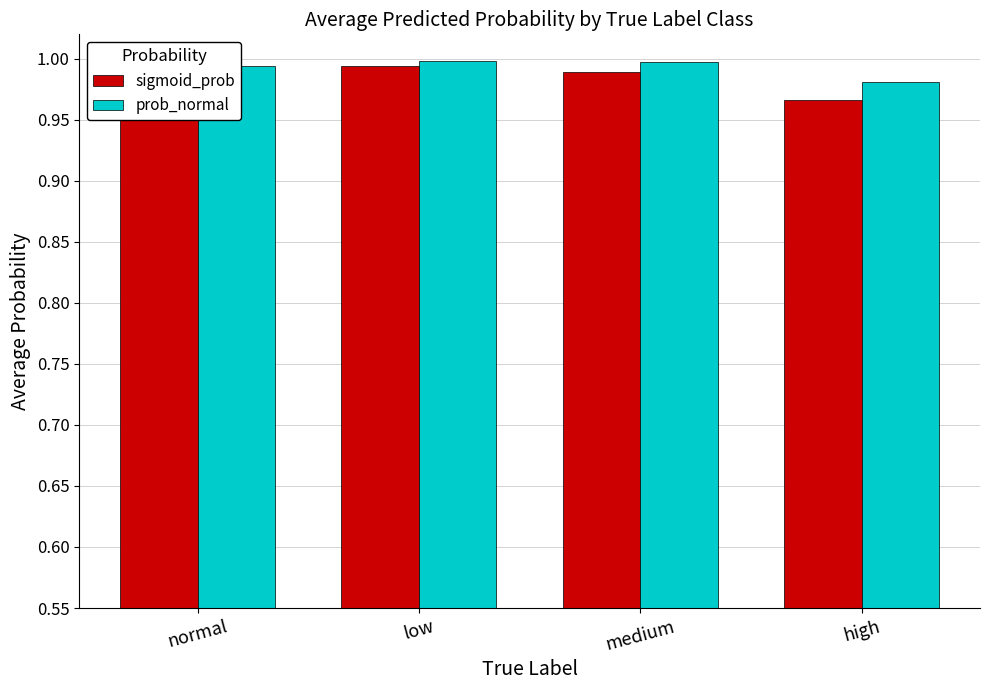

What is the label of the 1st bar from the left?

normal